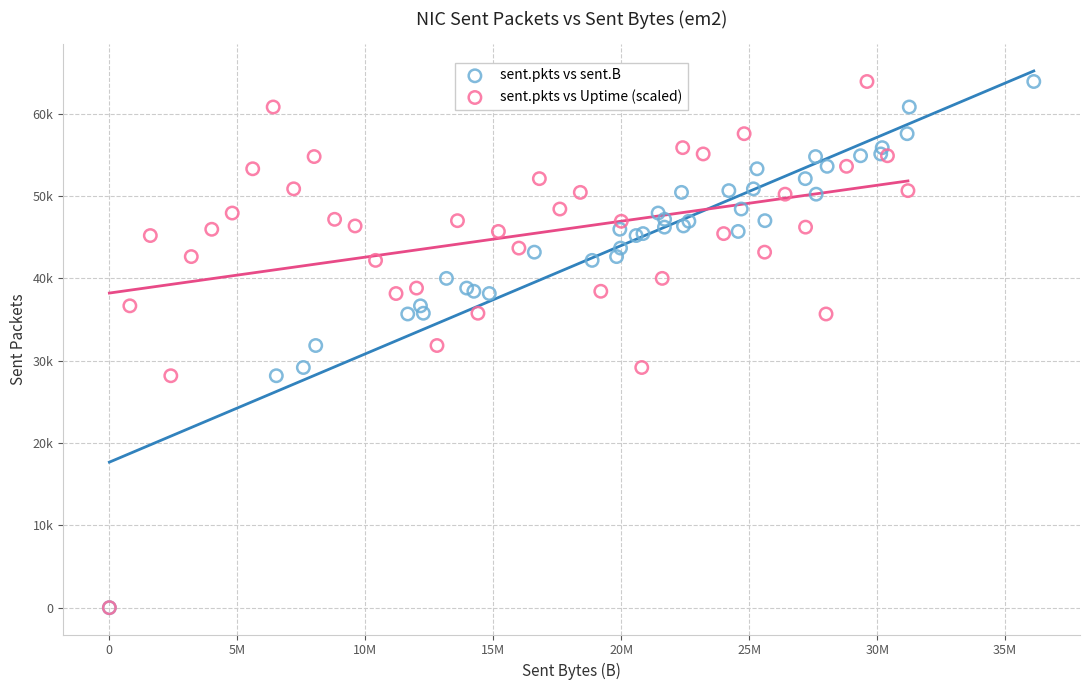

What are all the series names shown in the legend?

sent.pkts vs sent.B, sent.pkts vs Uptime (scaled)